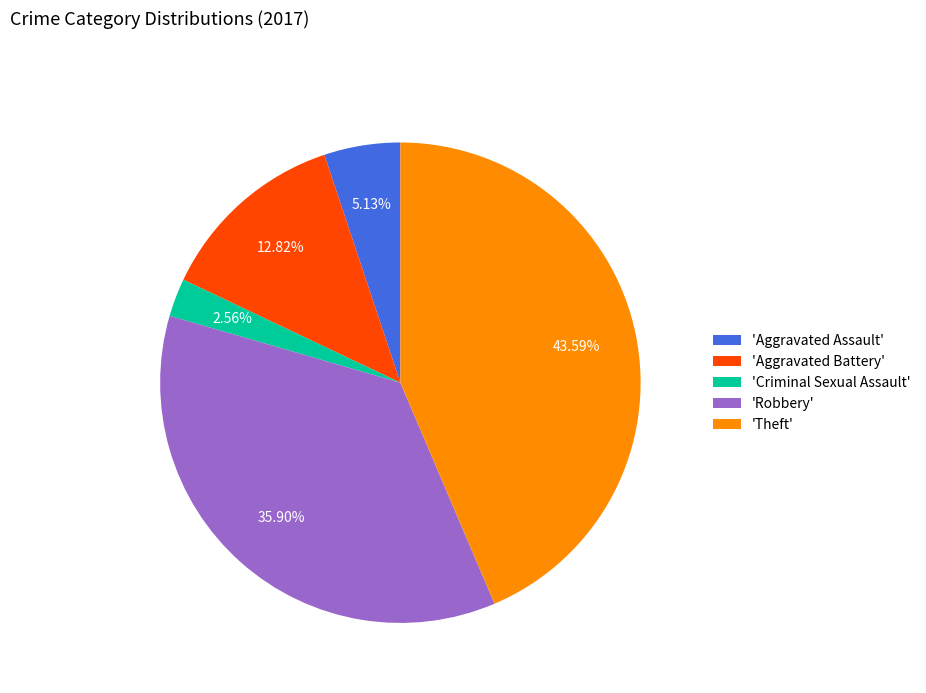

Rank the categories by value from highest to lowest.

'Theft', 'Robbery', 'Aggravated Battery', 'Aggravated Assault', 'Criminal Sexual Assault'